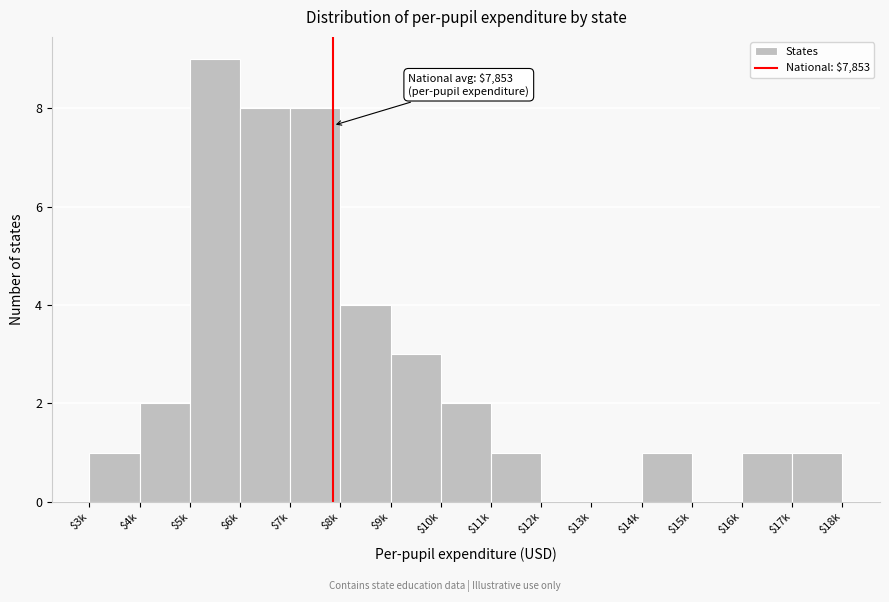

What is the greatest value displayed?

9